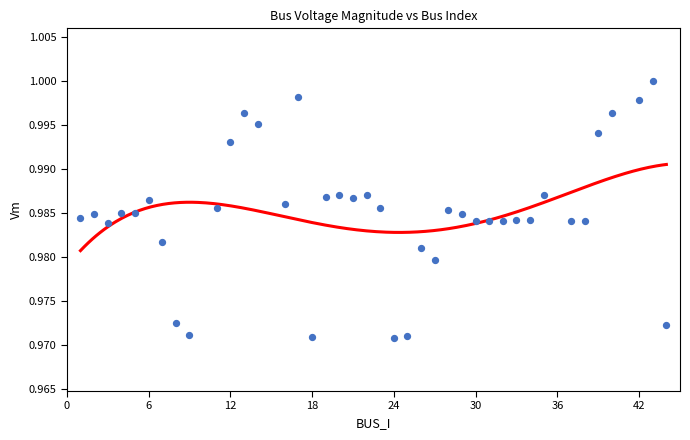

How many data points are displayed?

40